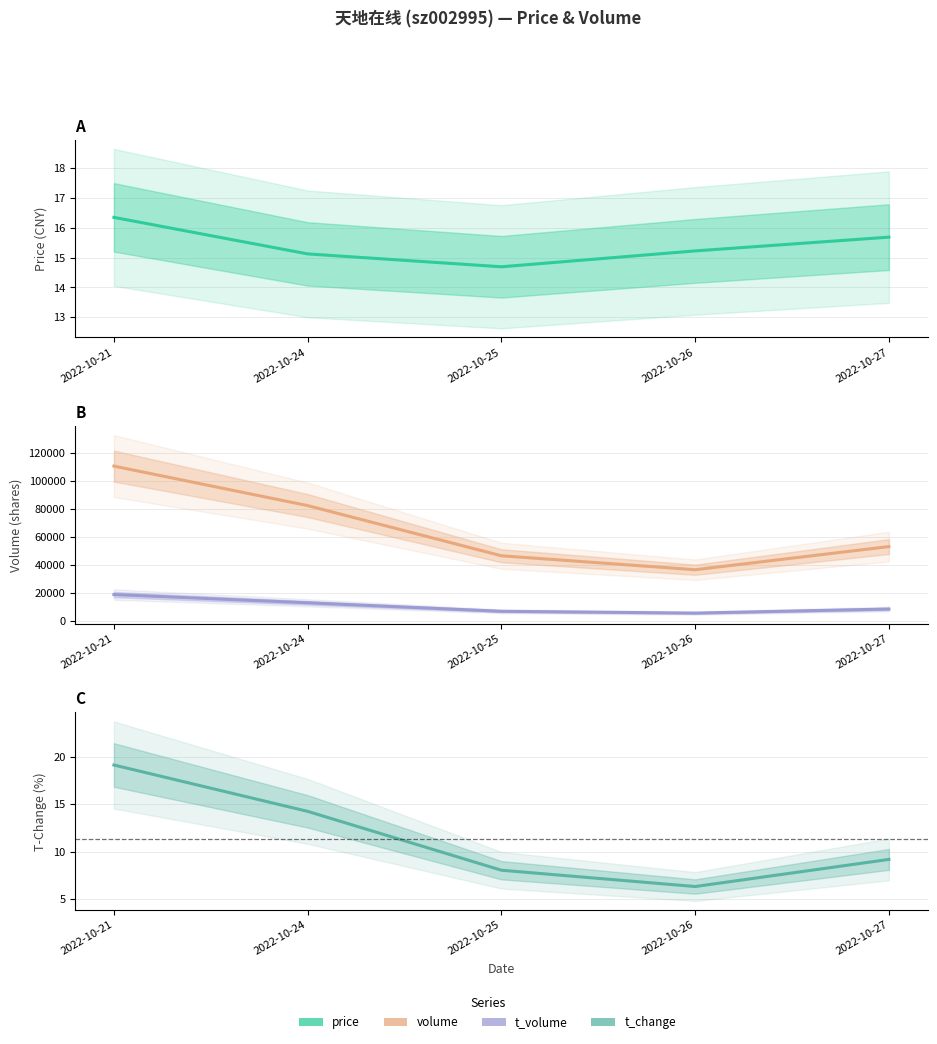

At which label does t_volume reach its peak?

2022-10-21